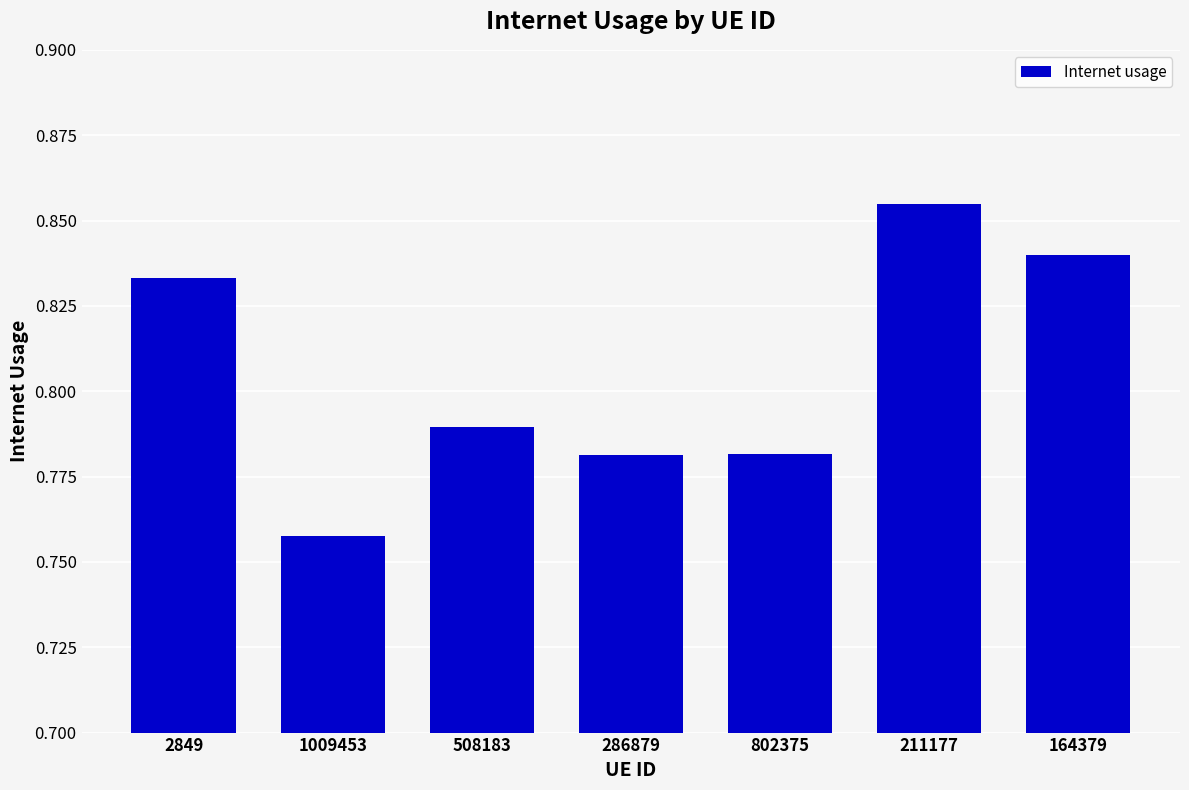

What is the difference between the values at 802375 and 2849?

0.1